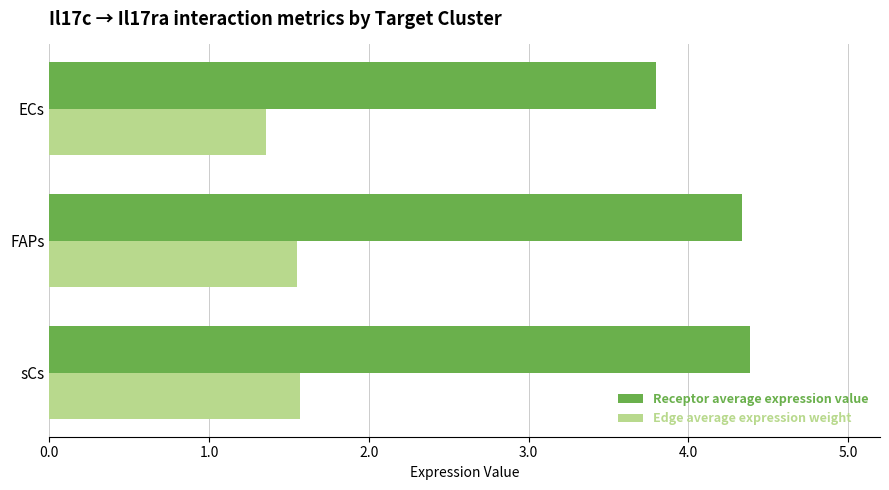

Is the value of Receptor average expression value at FAPs greater than the value of Edge average expression weight at sCs?

Yes